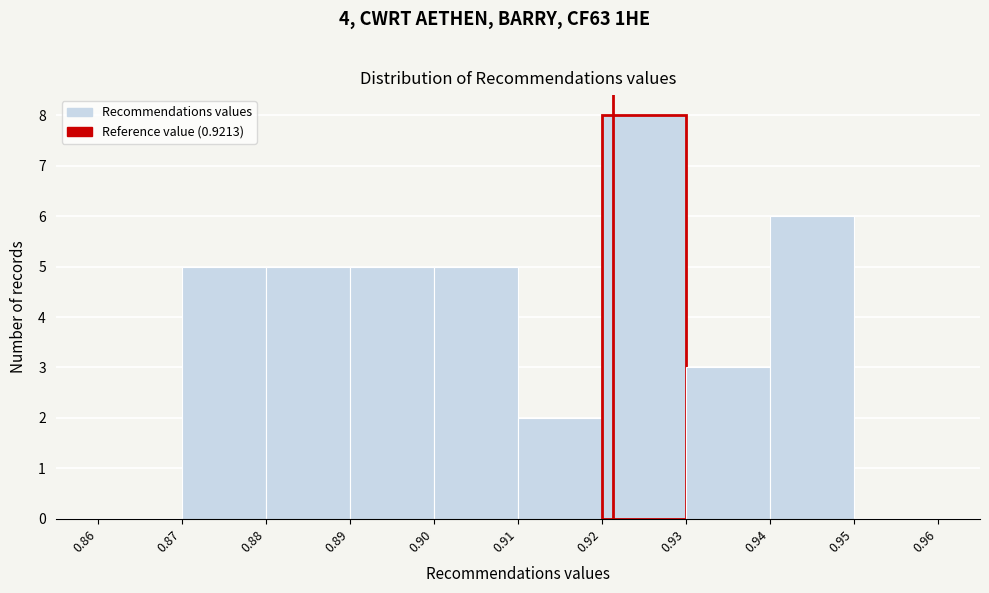

How tall is the bar that spans 0.94 to 0.95 on the x-axis? The values are not printed on the chart, so give them approximately, as read against the axis.

6